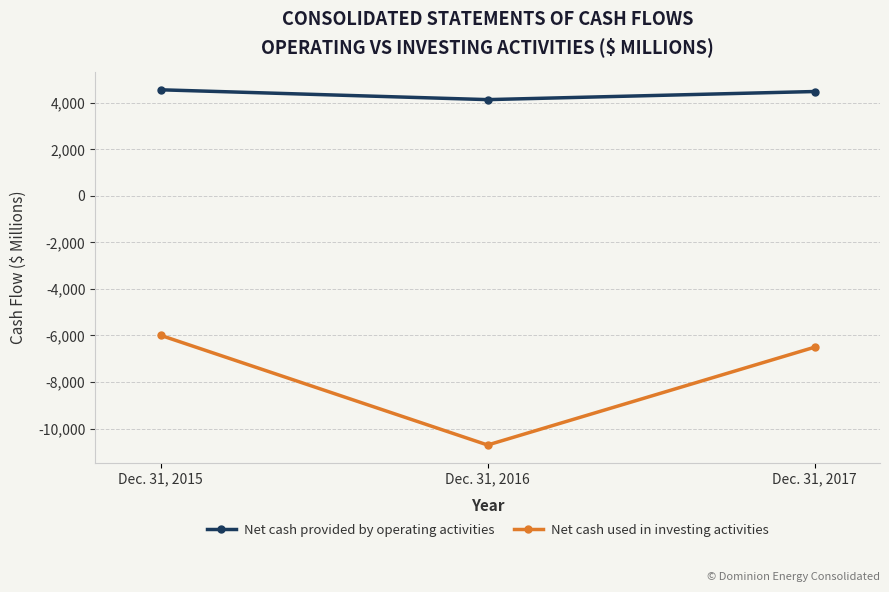

True or false: Net cash provided by operating activities has a value of 2361 at Dec. 31, 2016.

False